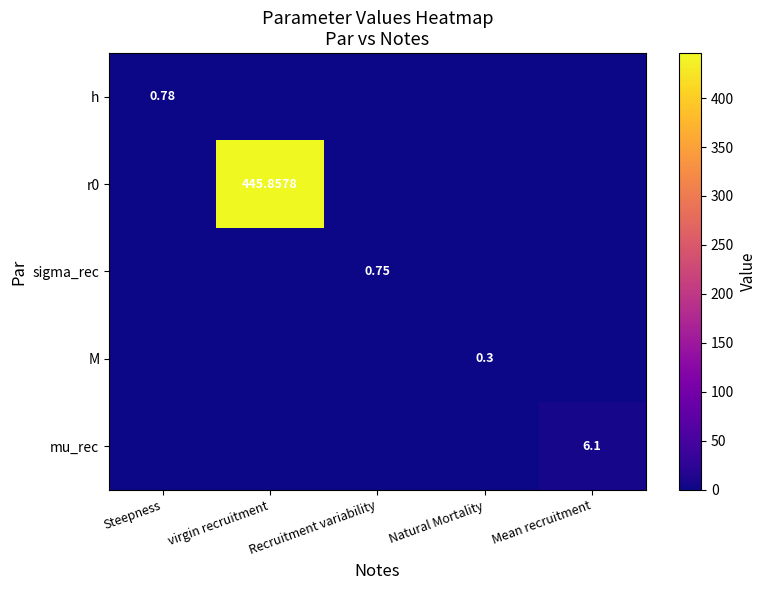

At which label does M reach its peak?

Natural Mortality